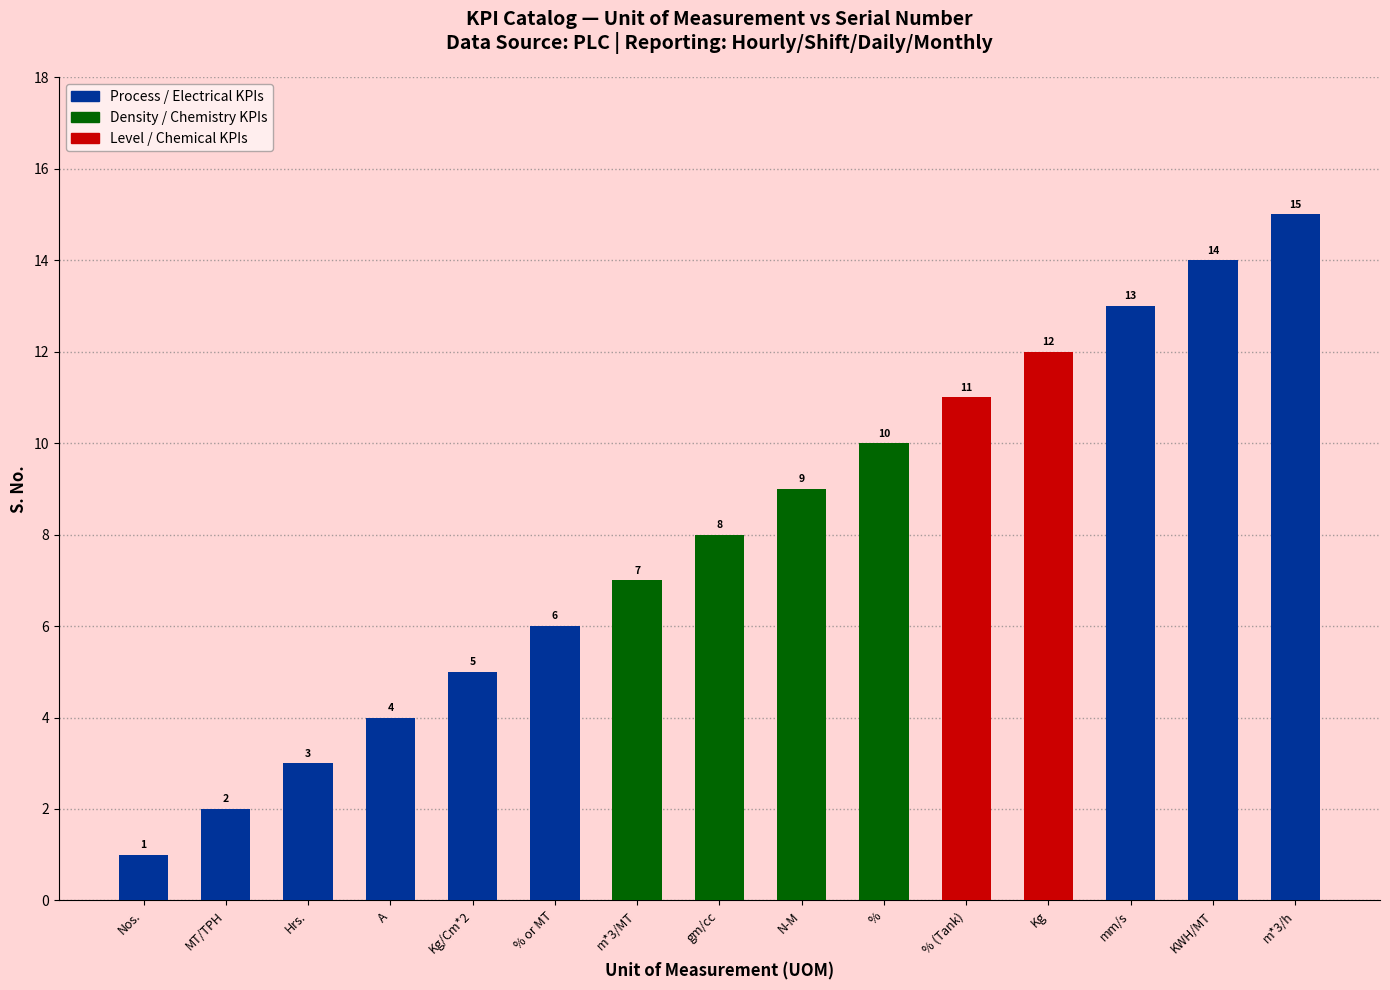

Reading left to right, transcribe all the data shown in this chart.

1	2	3	4	5	6	7	8	9	10	11	12	13	14	15